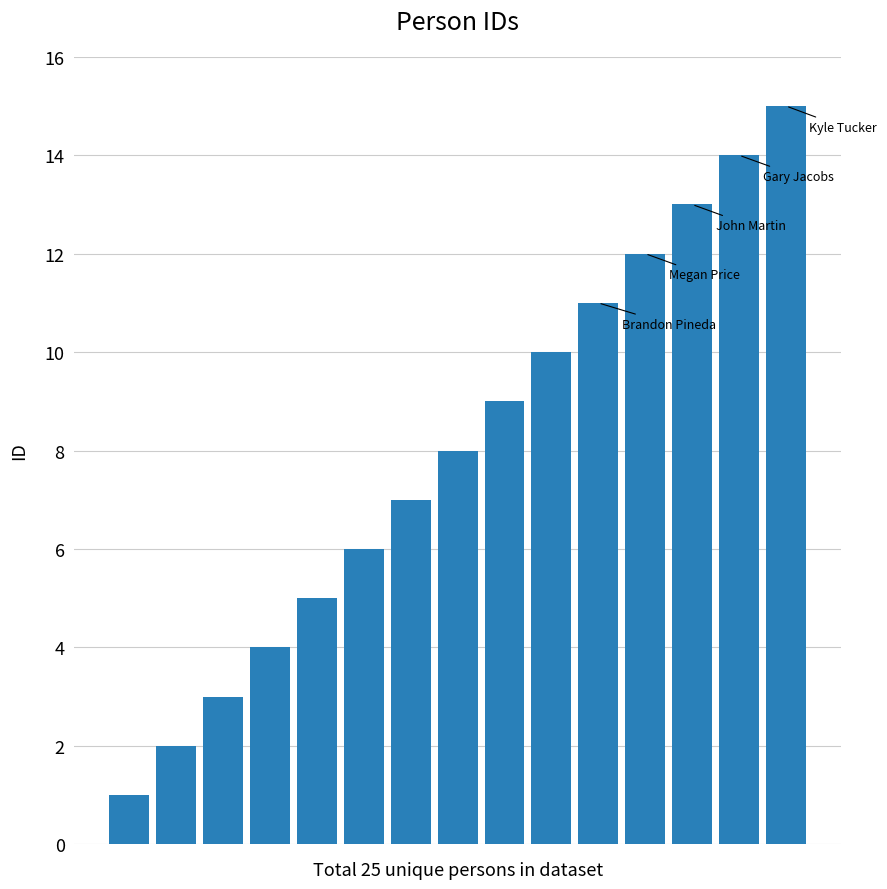

What is the difference between the maximum and minimum values?

14